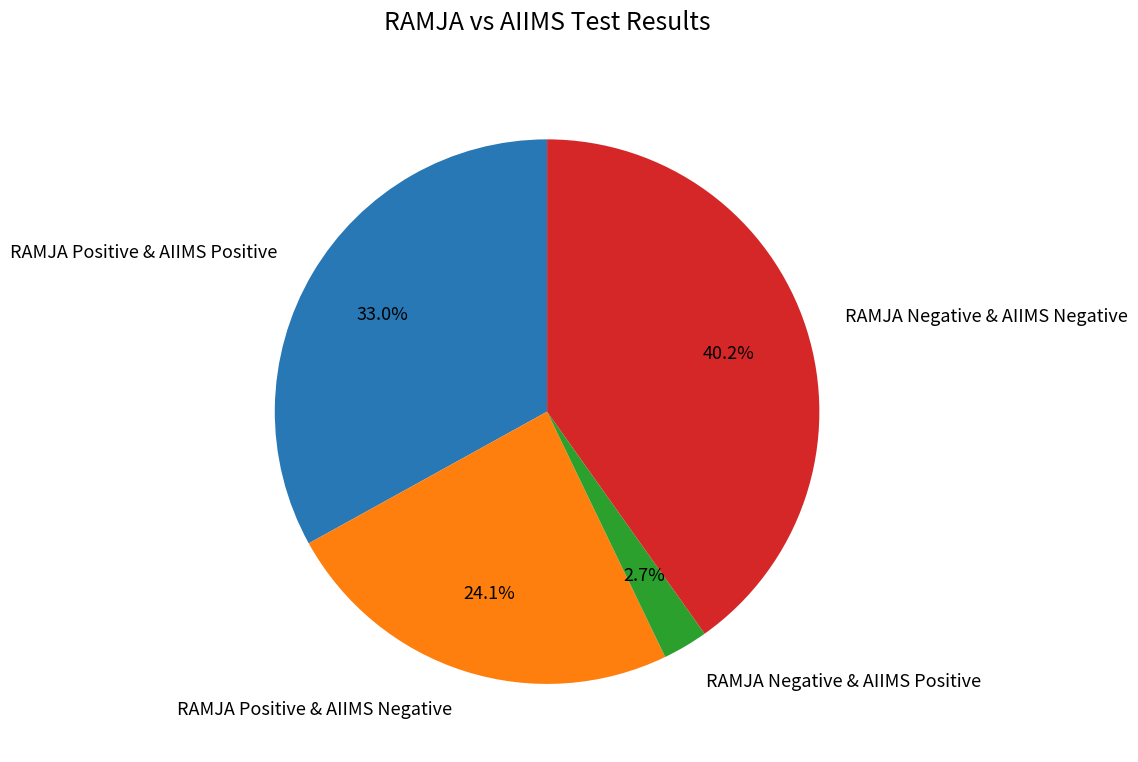

Does RAMJA Positive & AIIMS Negative represent more than half of the total?

No